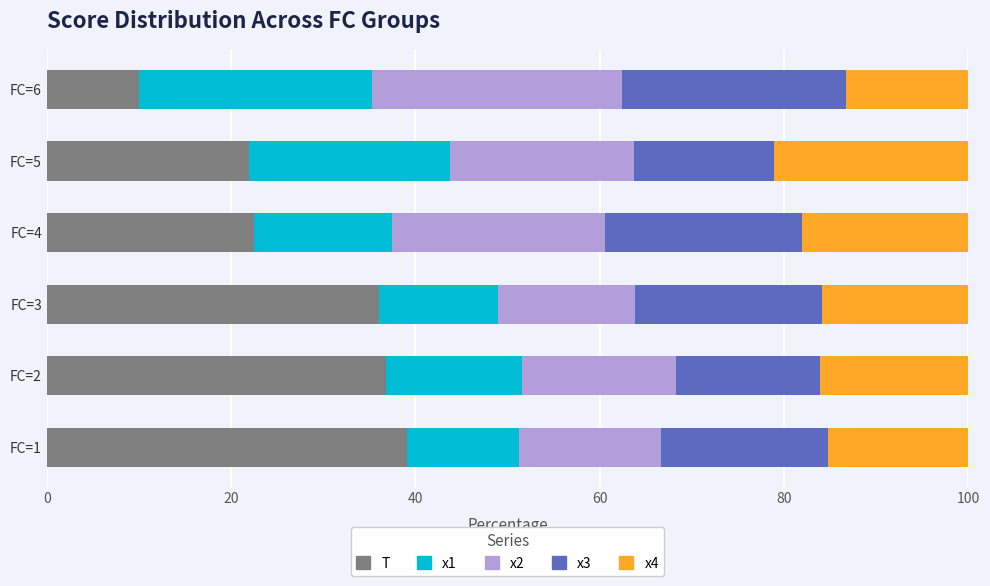

Which category has the lowest value in the T series?

FC=6